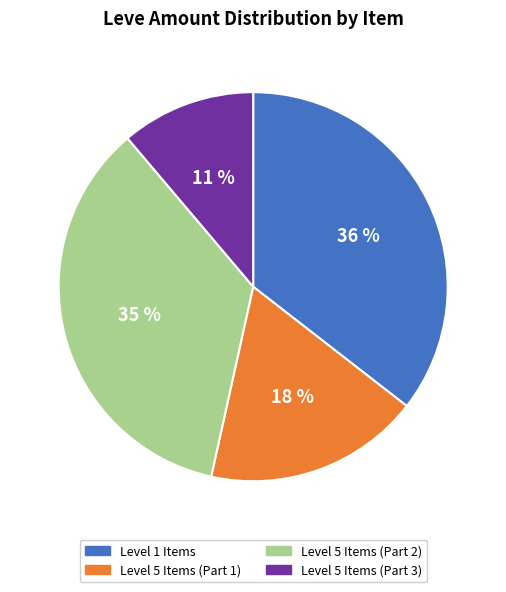

Is there any slice that represents more than half of the pie?

No